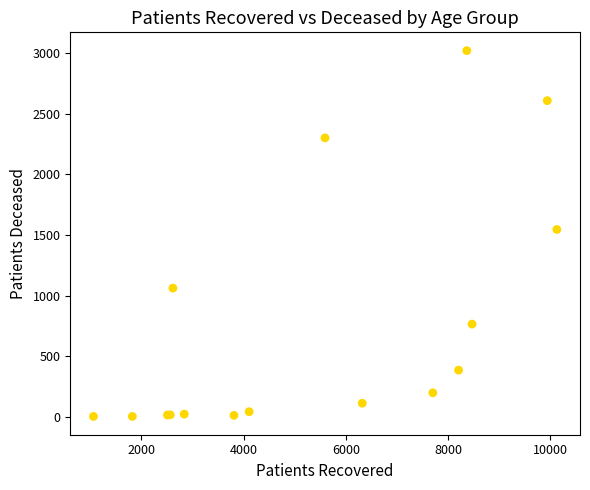

What Y value in the scatter plot is closest to 1512?

1546